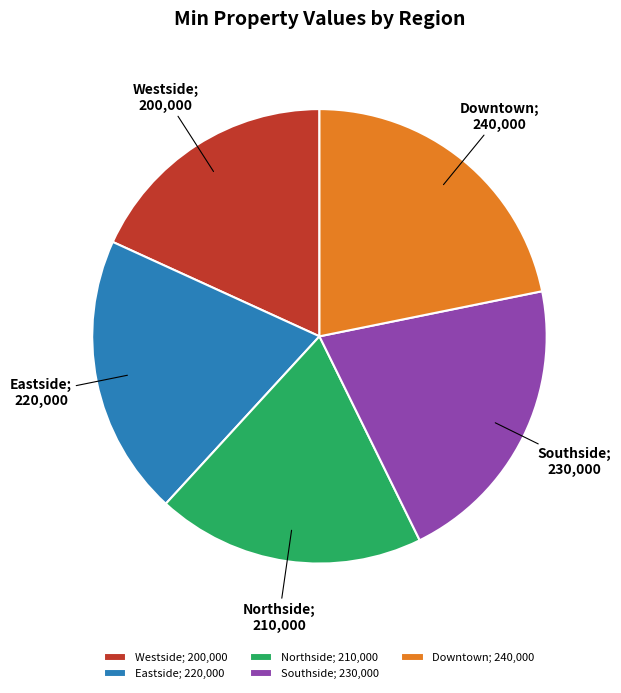

The Downtown; 240,000 slice represents 17% of the pie. True or false?

False